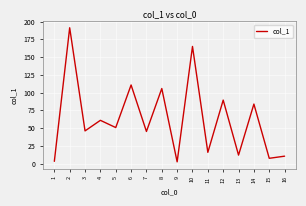

How many values are below 50?

8